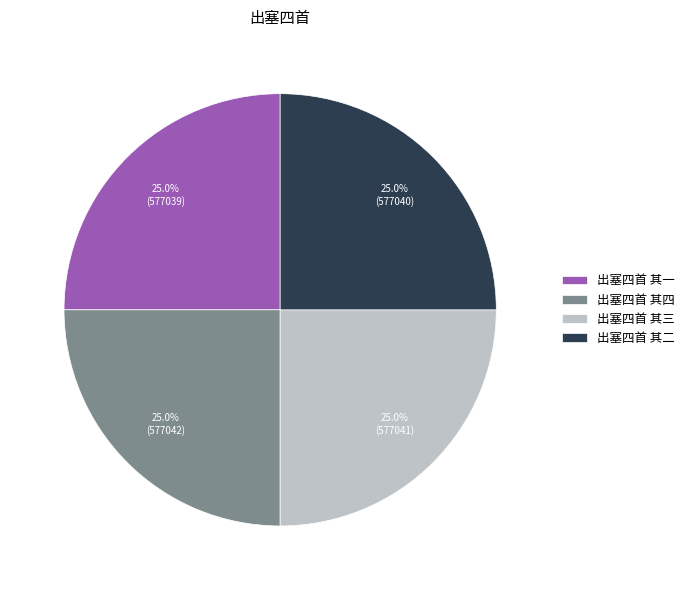

Approximately how many times larger is the value at 出塞四首 其三 compared to 出塞四首 其一?

1.0